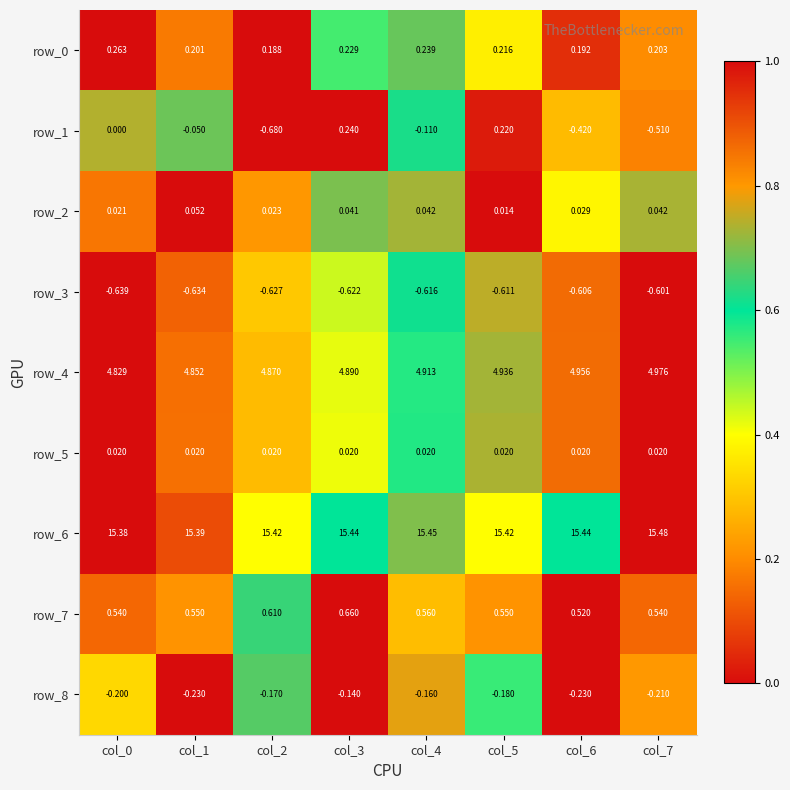

Count the number of categories in the chart.

8